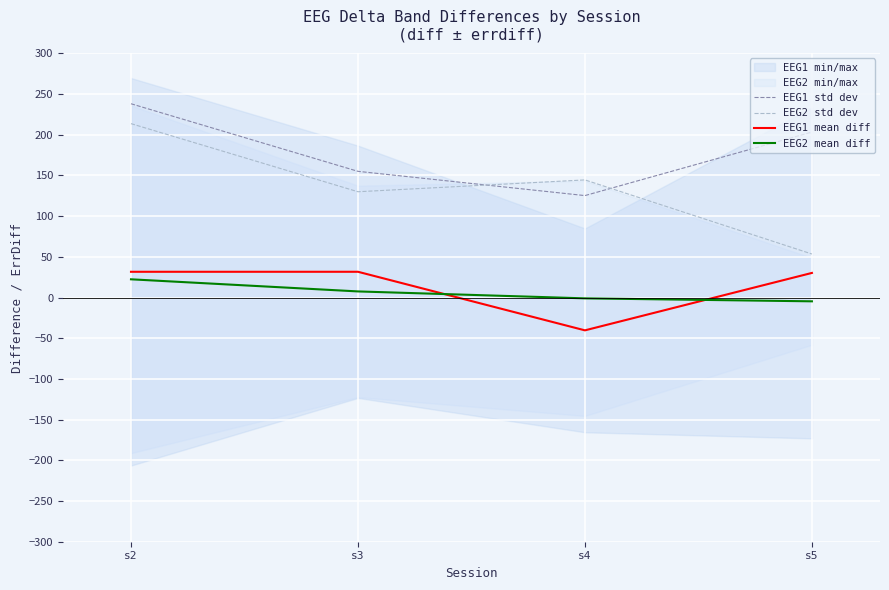

What value does the EEG1 mean diff series have at s3?

31.6